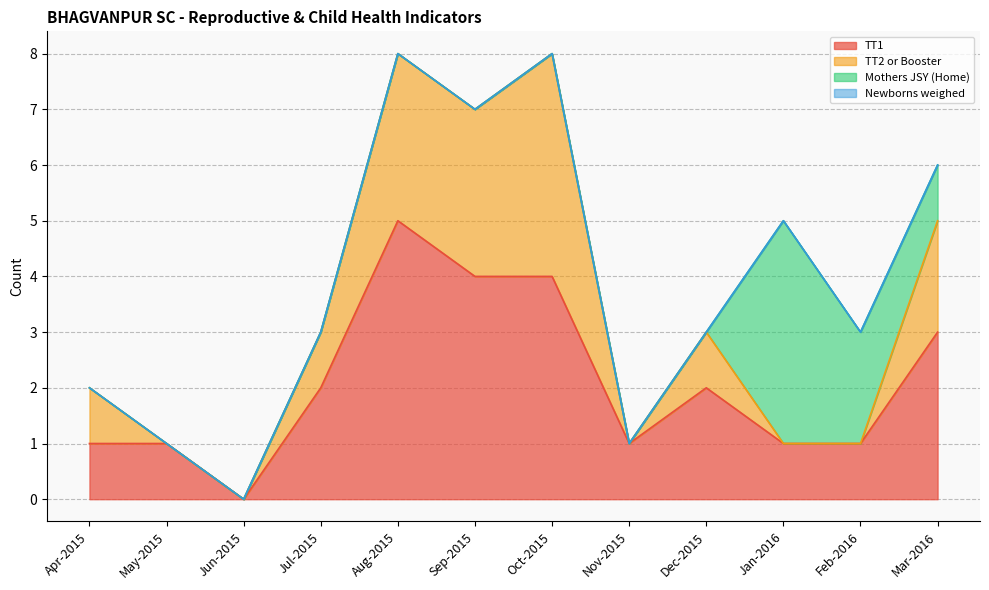

How many values in the TT1 series exceed 2?

4